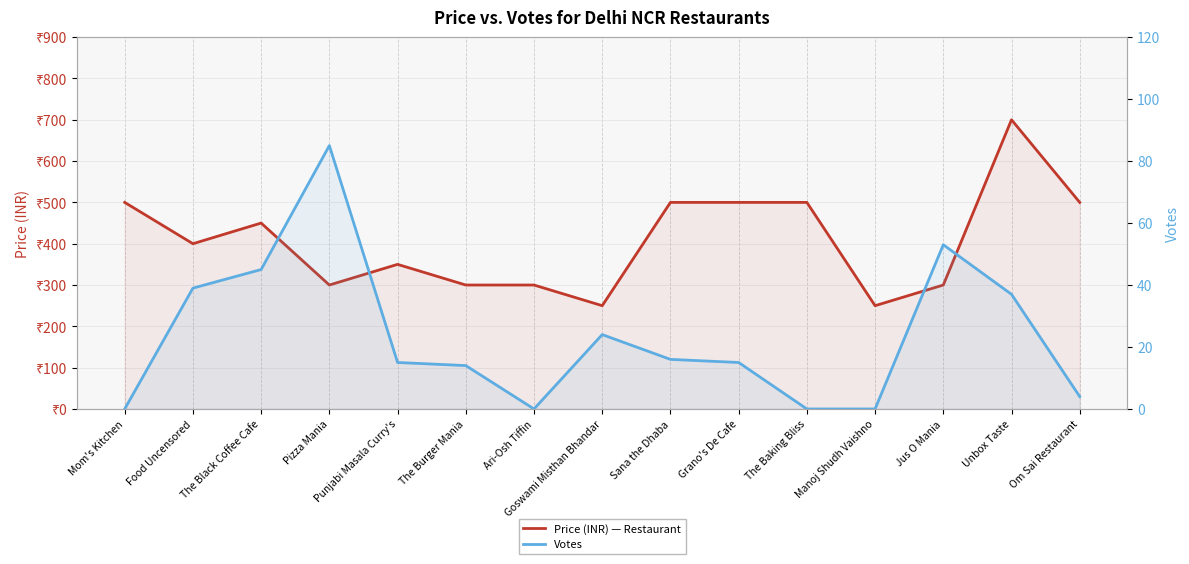

Does the chart display data point markers on the line(s)?

No